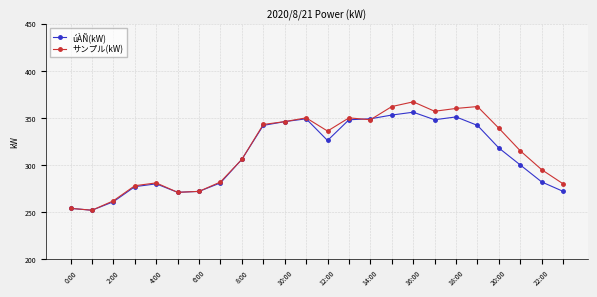

What are all the series names shown in the legend?

úÀÑ(kW), サンプル(kW)